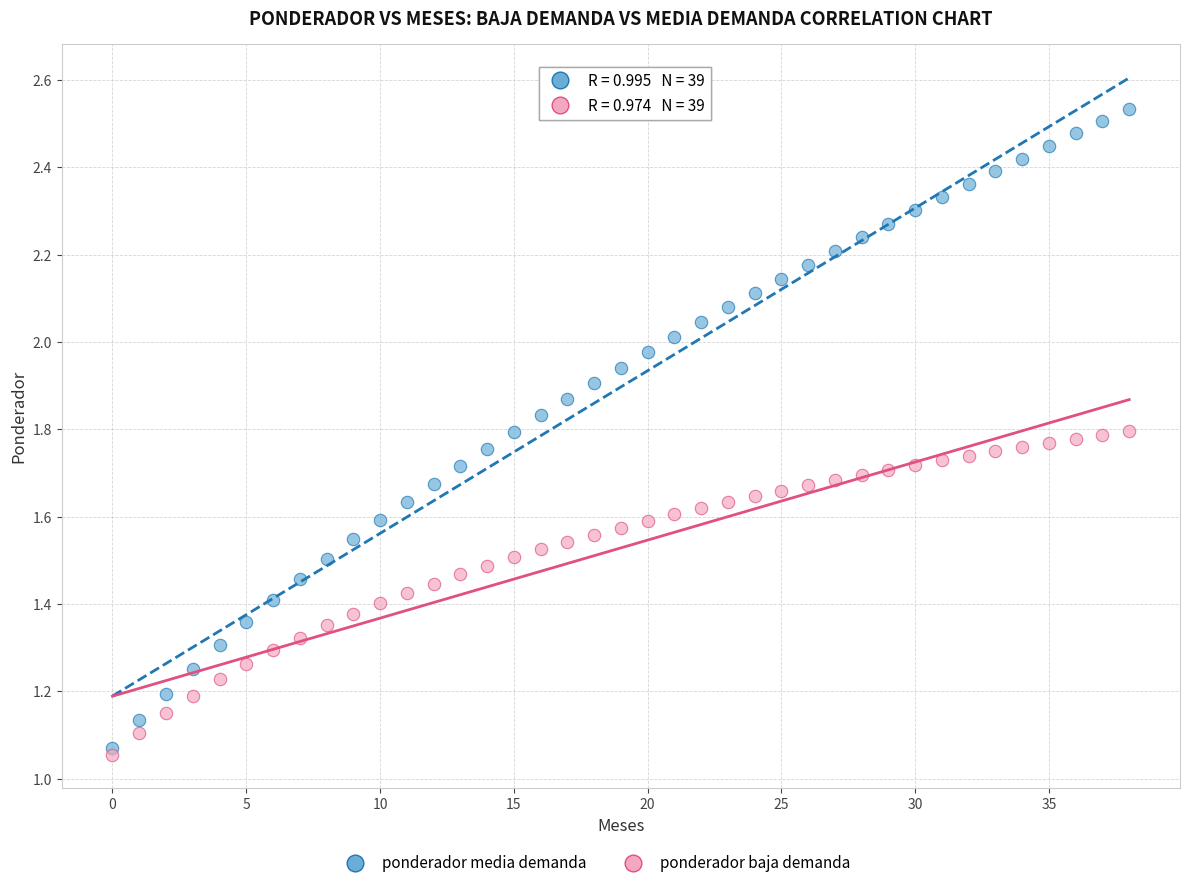

Which series contains the highest Y value?

ponderador media demanda